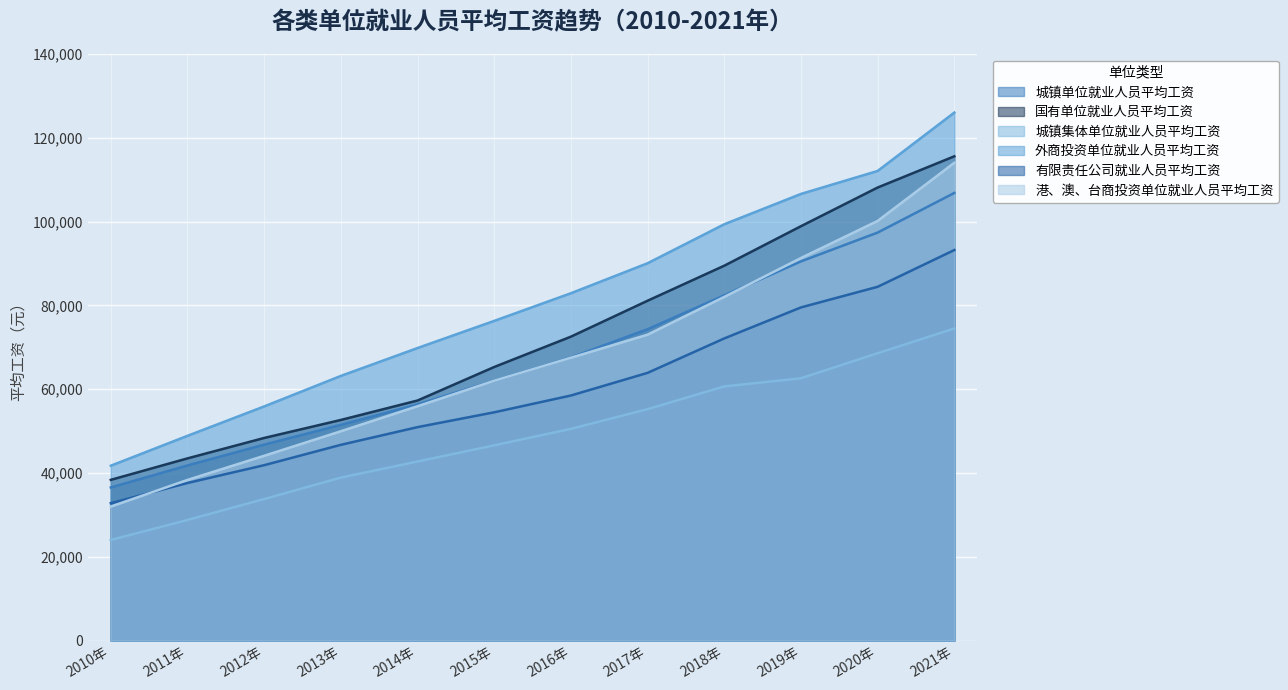

How many lines are shown in the chart?

6